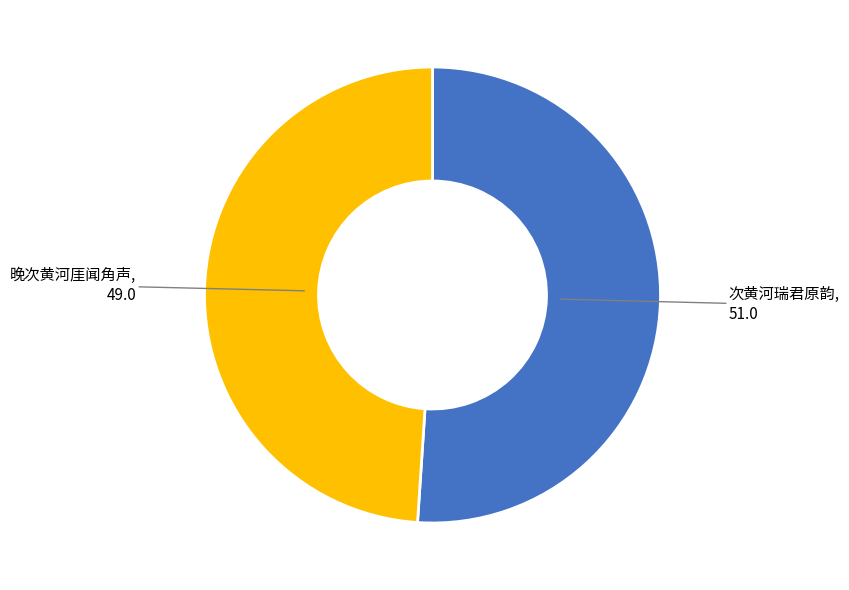

Which has a higher value, 次黄河瑞君原韵 or 晚次黄河厓闻角声?

次黄河瑞君原韵